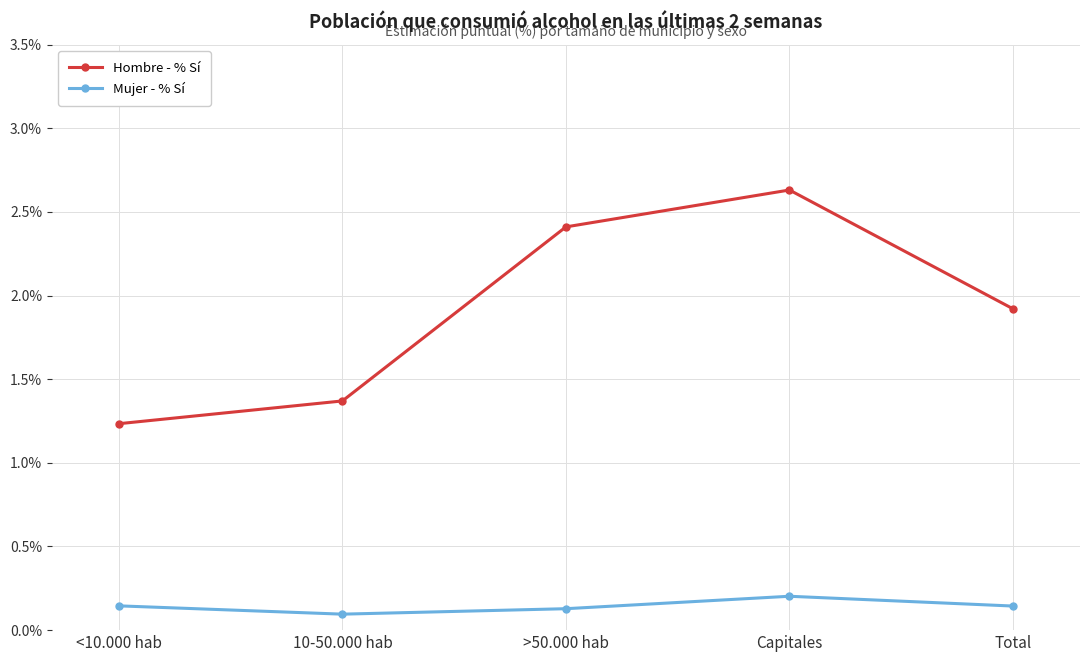

Is this an area chart (filled region under the line)?

No